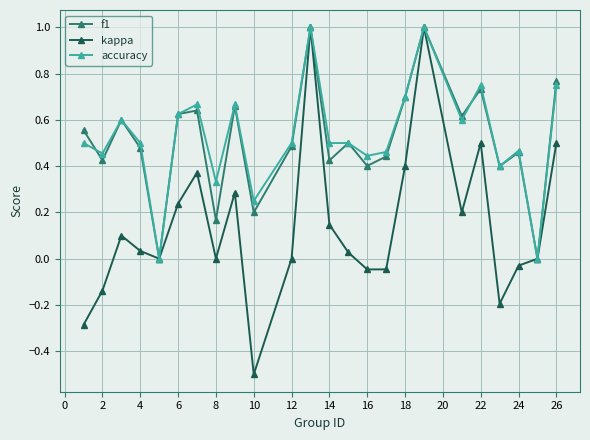

How many categories are shown in the chart?

24